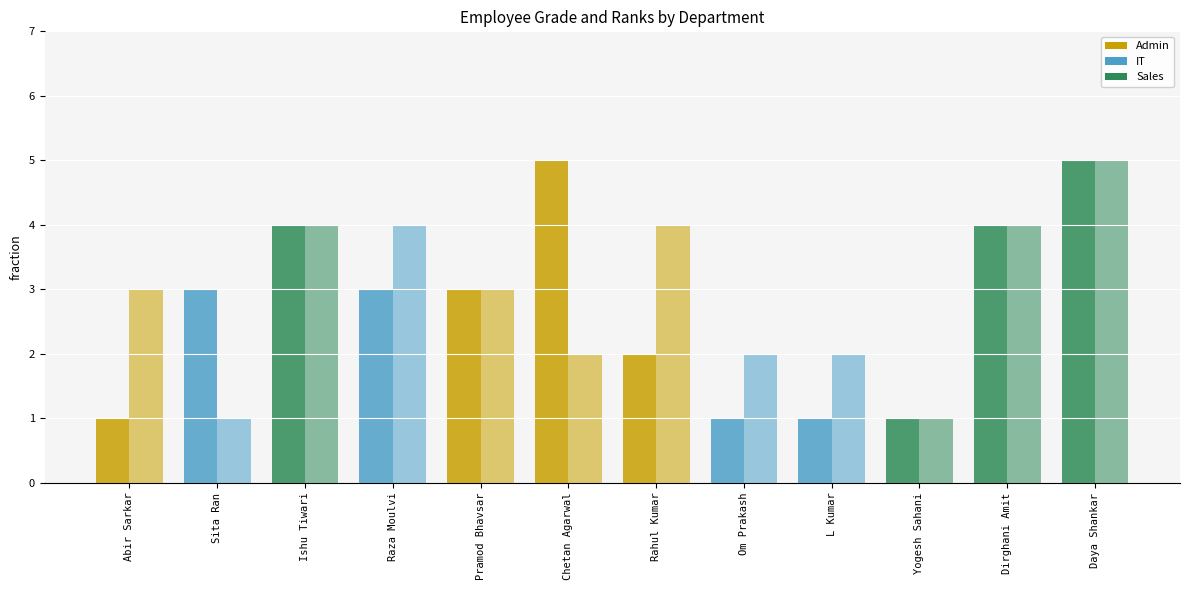

How many bars are there in each group?

2